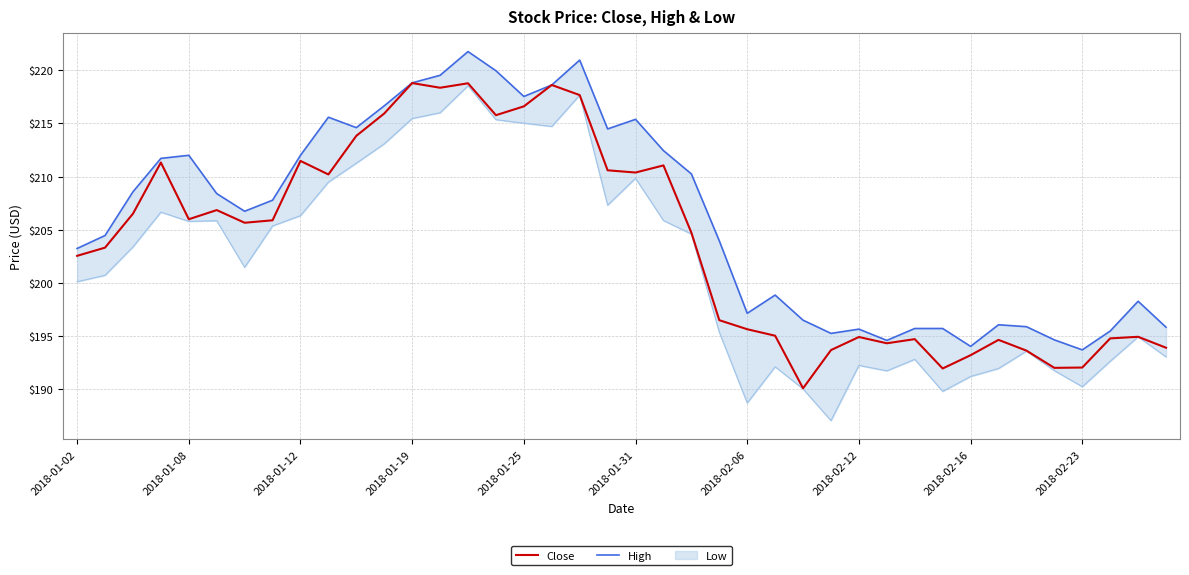

Is the value of High at 23 greater than the value of Close at 28?

Yes